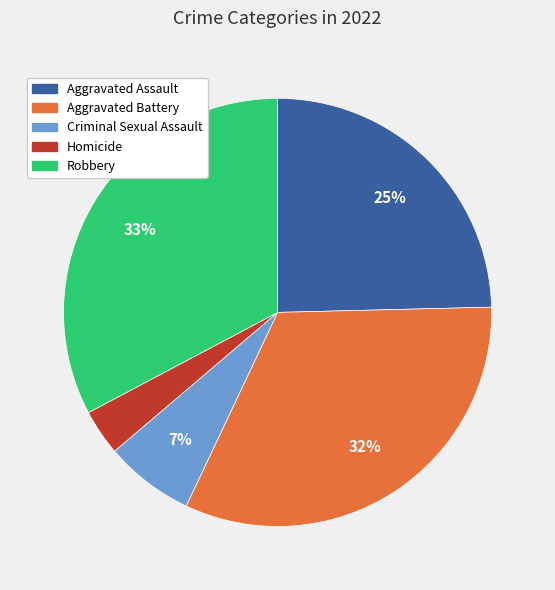

Count the number of slices in the pie.

5